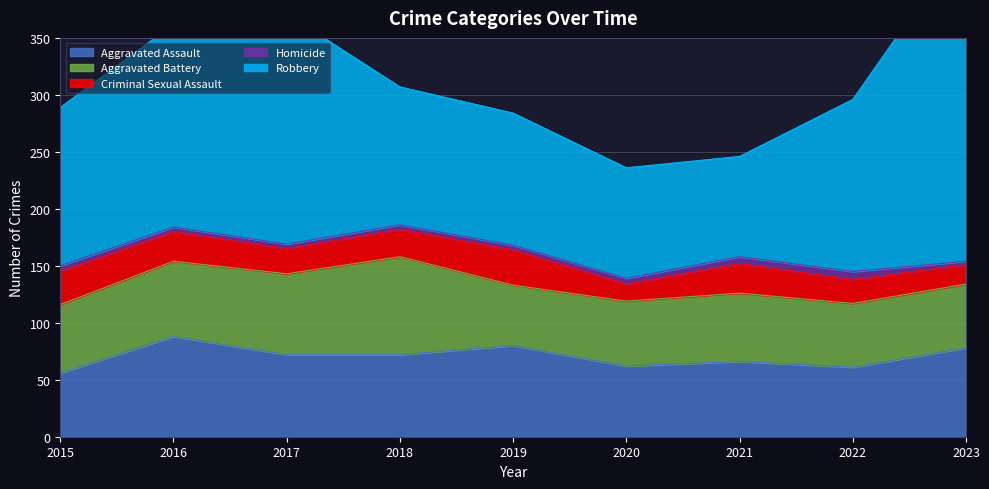

Is it true that Aggravated Assault equals 90 at 2021?

False